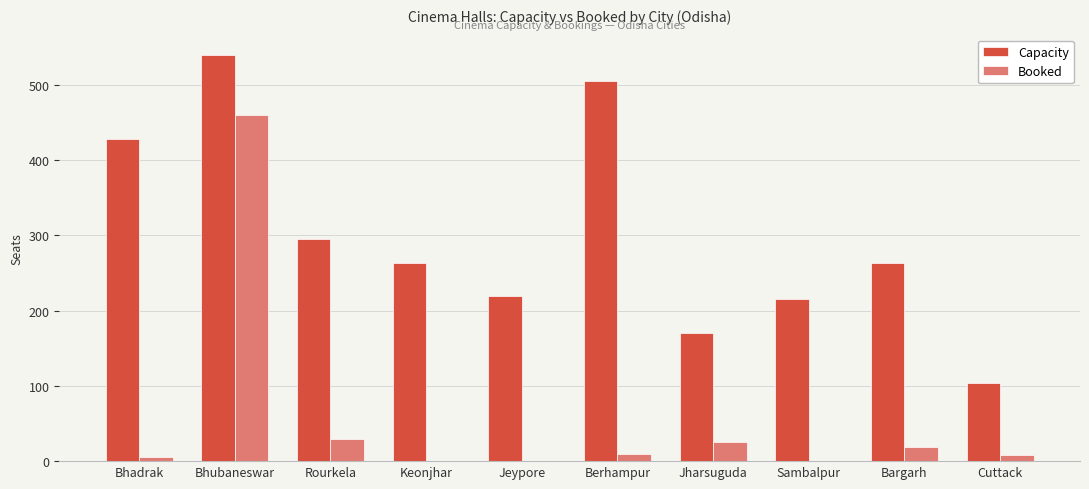

The Booked series shows 25 at Jharsuguda. True or false?

True